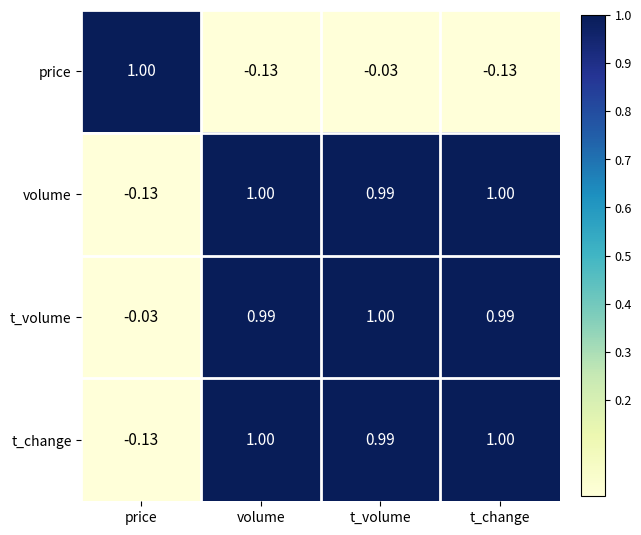

At which label does t_volume reach its minimum?

price